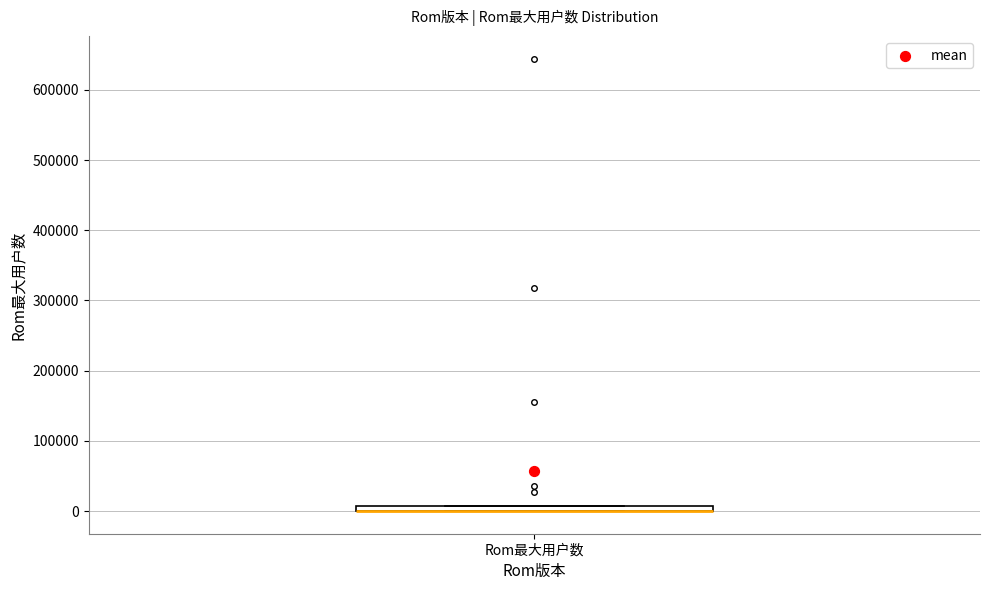

Where is the lower edge of the box for Rom最大用户数 on the y-axis? The values are not printed on the chart, so give them approximately, as read against the axis.

0